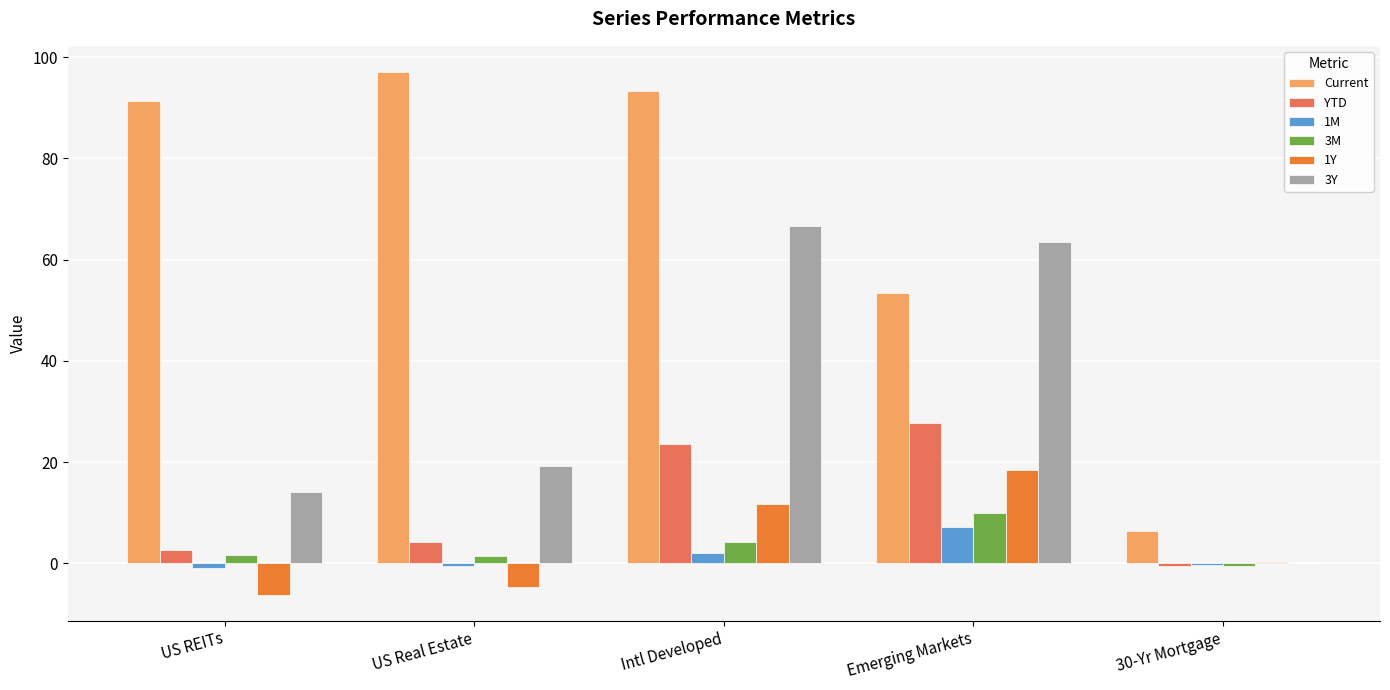

The value of Current at Intl Developed is 93.4. True or false?

True